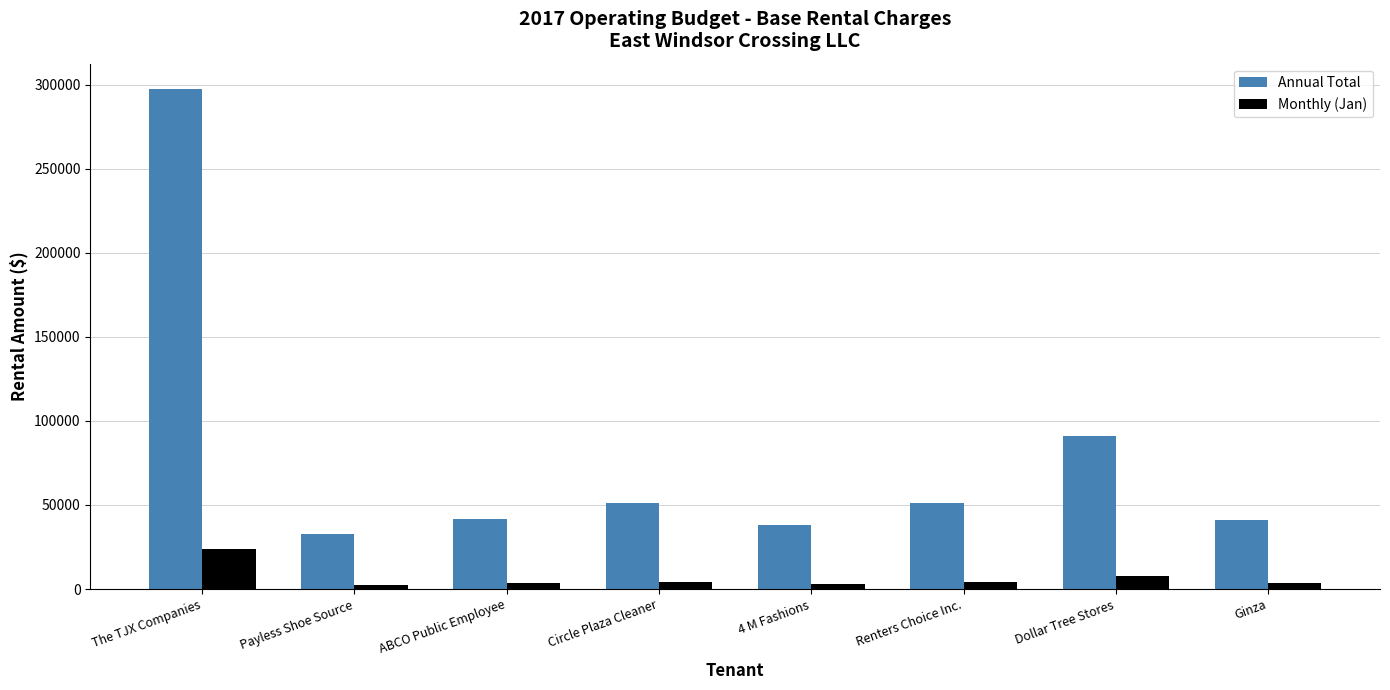

Is the value of Monthly (Jan) at 4 M Fashions greater than the value of Annual Total at ABCO Public Employee?

No